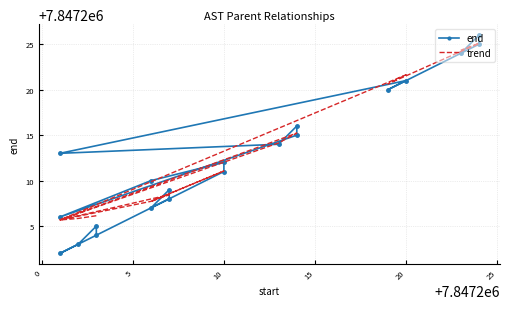

Which series has the widest spread of values?

end